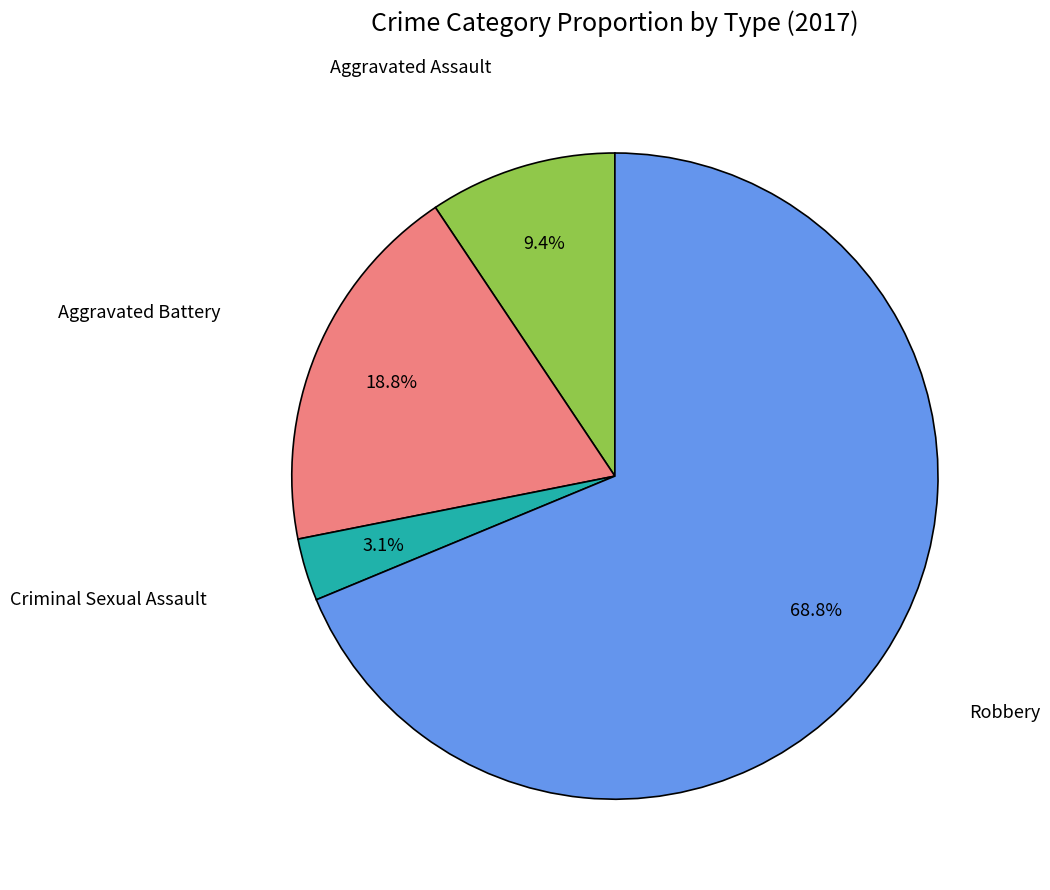

Is there a majority slice in this chart?

Yes